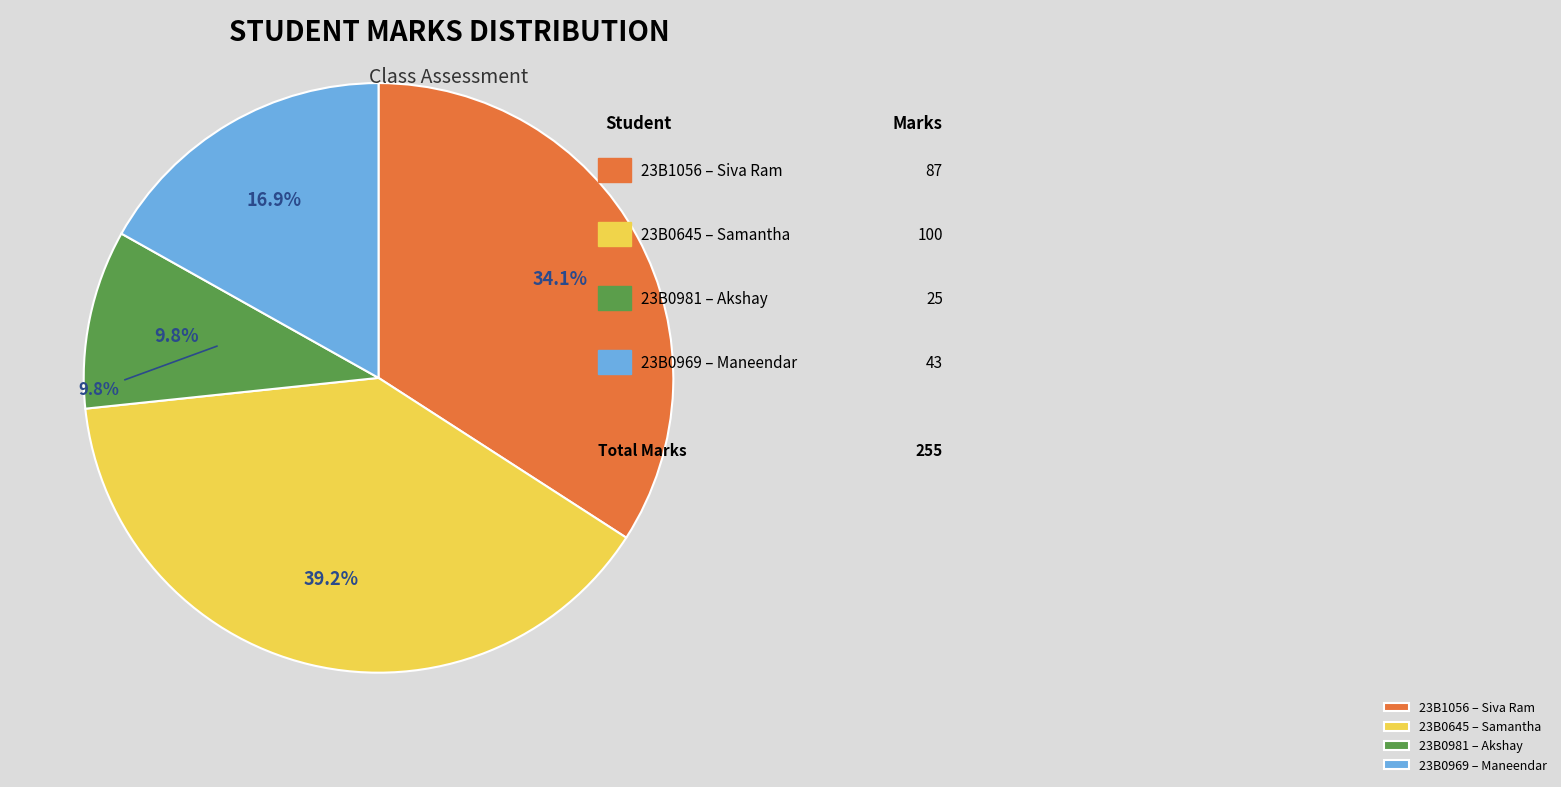

How many slices are in this pie chart?

4